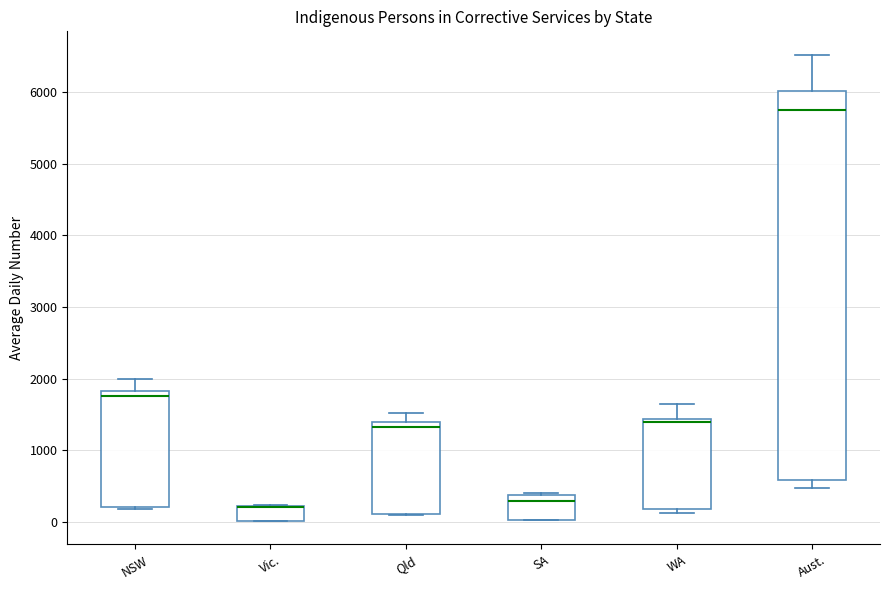

Where is the lower edge of the box for Vic. on the y-axis? The values are not printed on the chart, so give them approximately, as read against the axis.

0